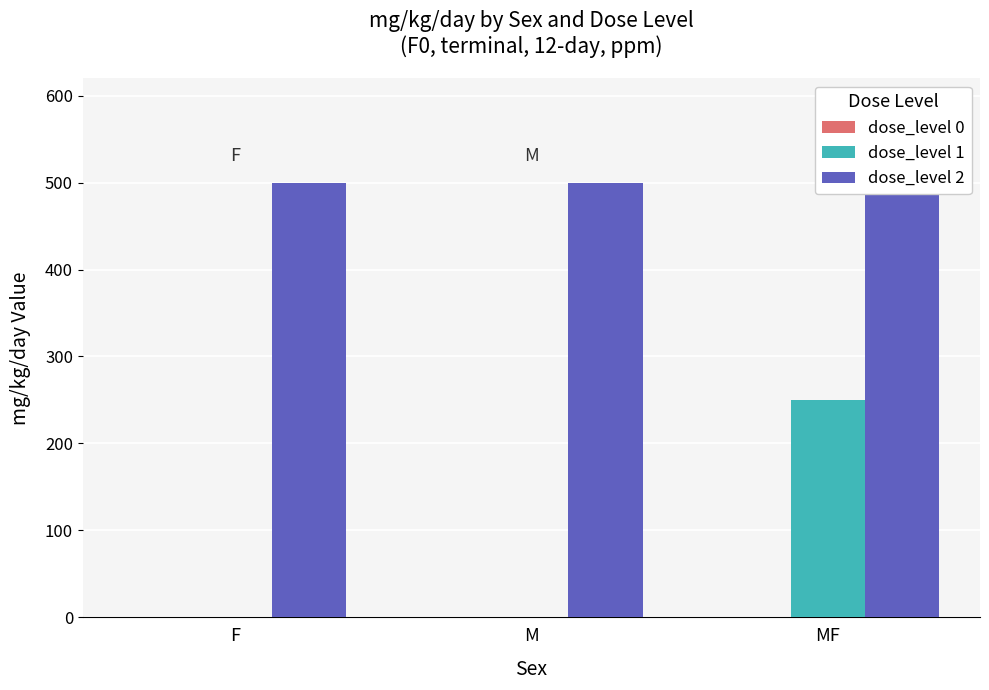

What is the total value across all series at MF?

750